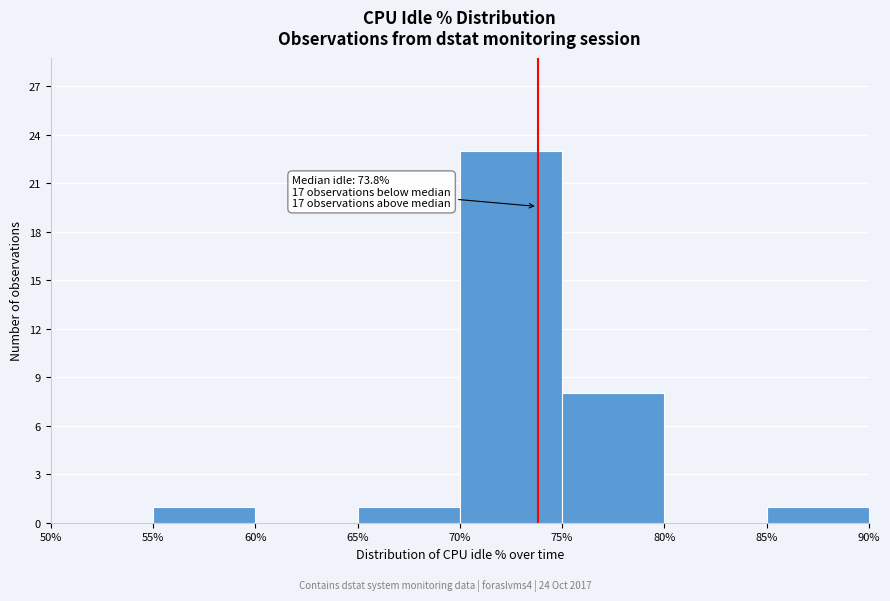

Over which range of the x-axis is the bar tallest?

70% to 75%